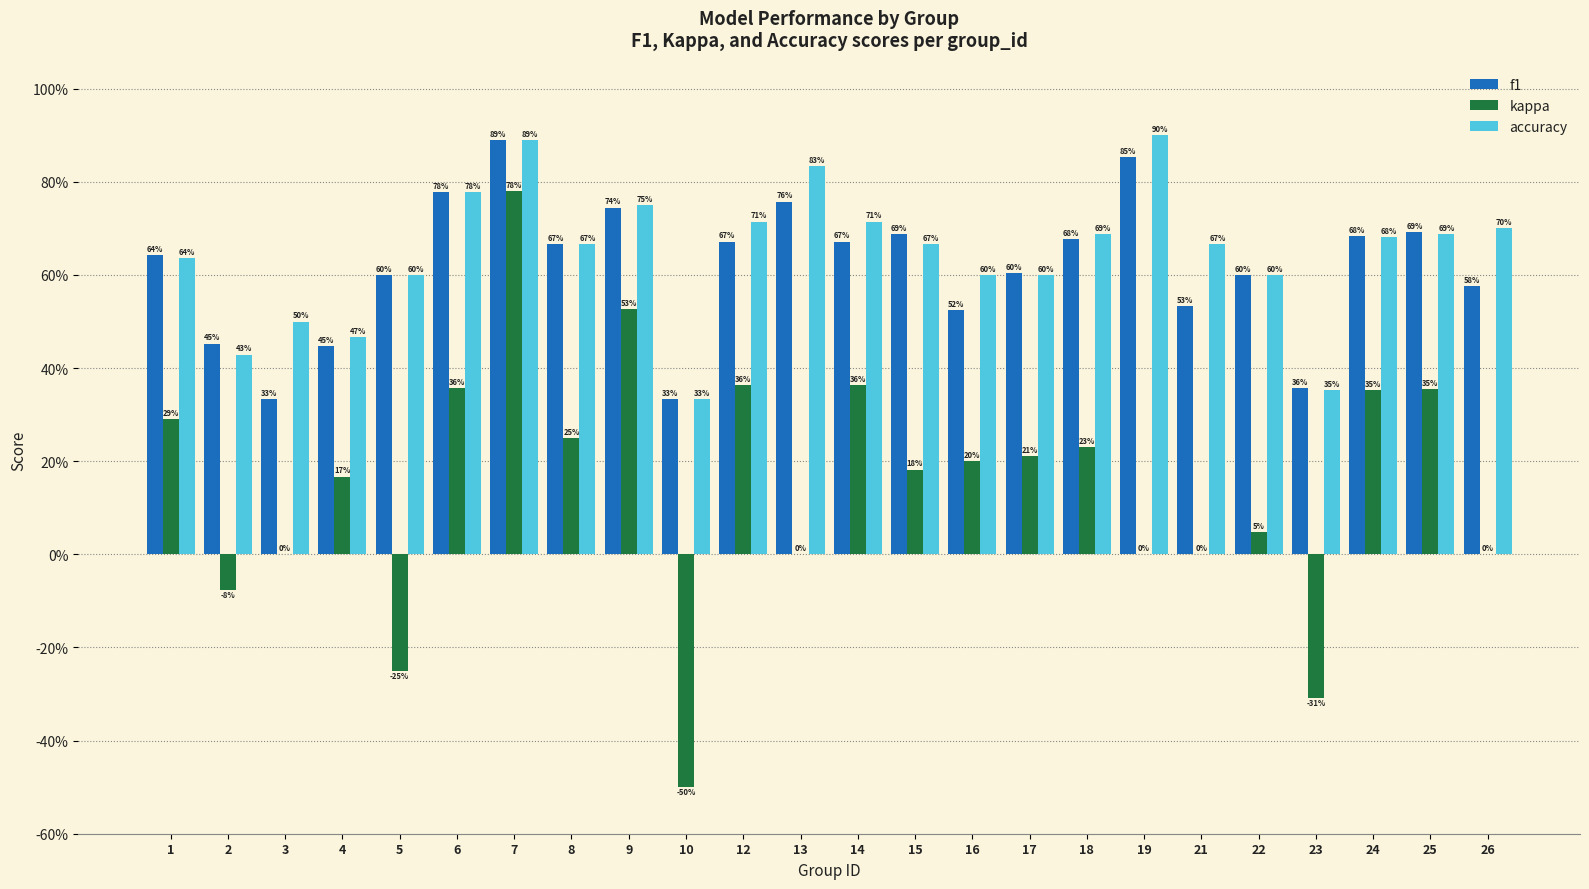

Reading right to left, what are all the values shown in this chart?

f1: 0.6	0.7	0.7	0.4	0.6	0.5	0.9	0.7	0.6	0.5	0.7	0.7	0.8	0.7	0.3	0.7	0.7	0.9	0.8	0.6	0.4	0.3	0.5	0.6
kappa: 0.0	0.4	0.4	-0.3	0.0	0.0	0.0	0.2	0.2	0.2	0.2	0.4	0.0	0.4	-0.5	0.5	0.2	0.8	0.4	-0.2	0.2	0.0	-0.1	0.3
accuracy: 0.7	0.7	0.7	0.4	0.6	0.7	0.9	0.7	0.6	0.6	0.7	0.7	0.8	0.7	0.3	0.8	0.7	0.9	0.8	0.6	0.5	0.5	0.4	0.6